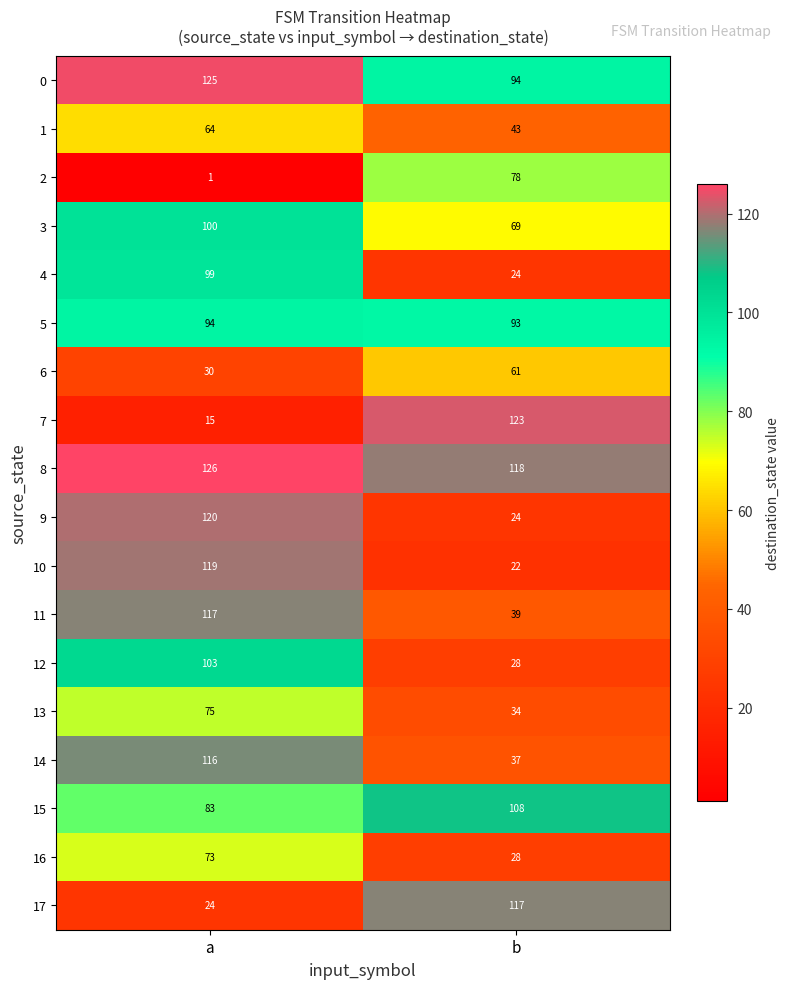

The 13 series shows 34 at b. True or false?

True